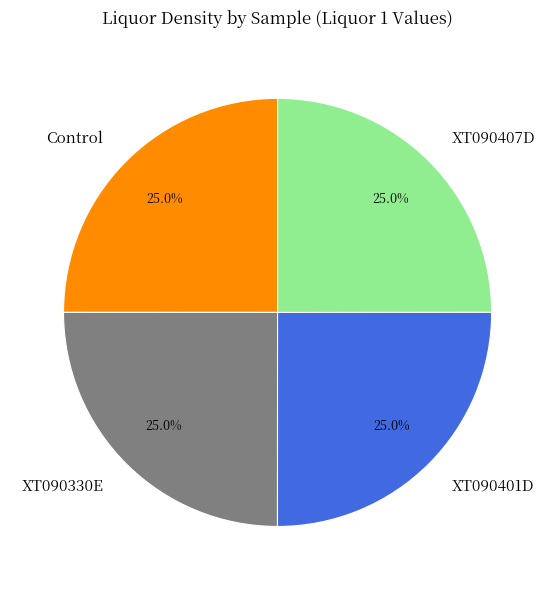

Count the number of slices in the pie.

4